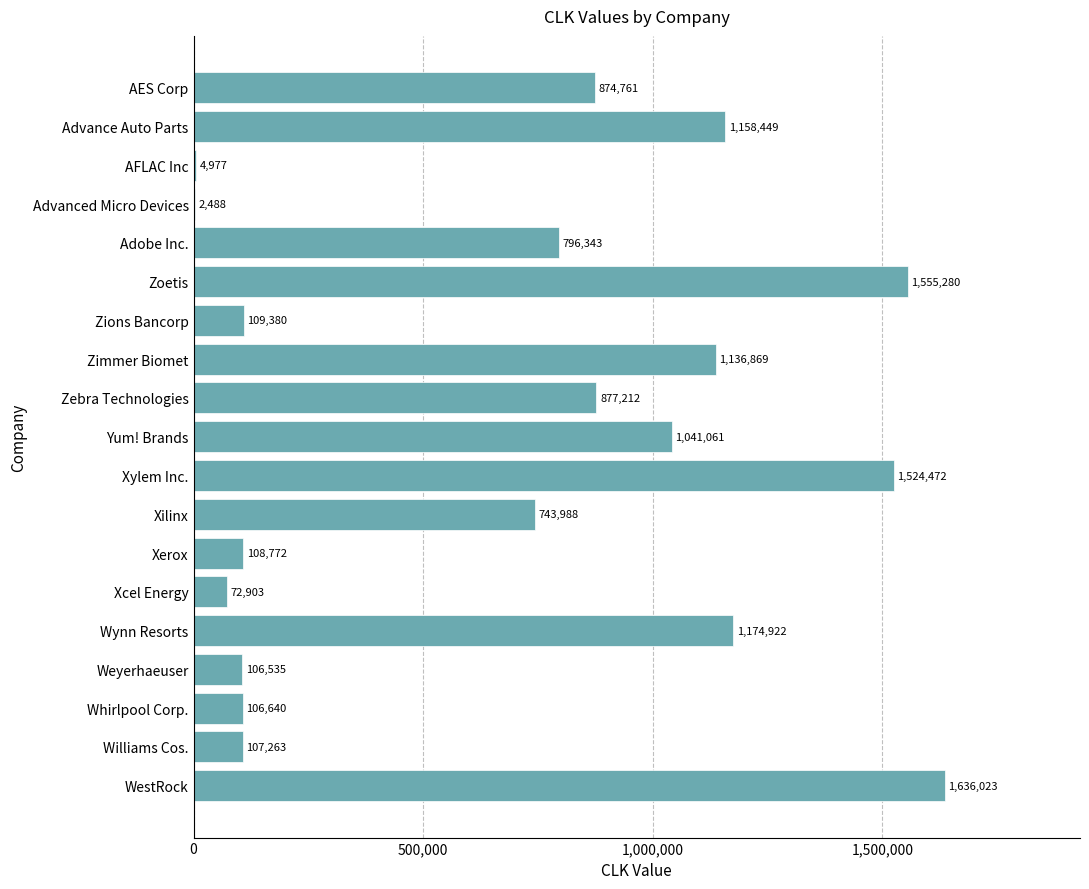

The chart shows a value of 37118 at Whirlpool Corp.. True or false?

False